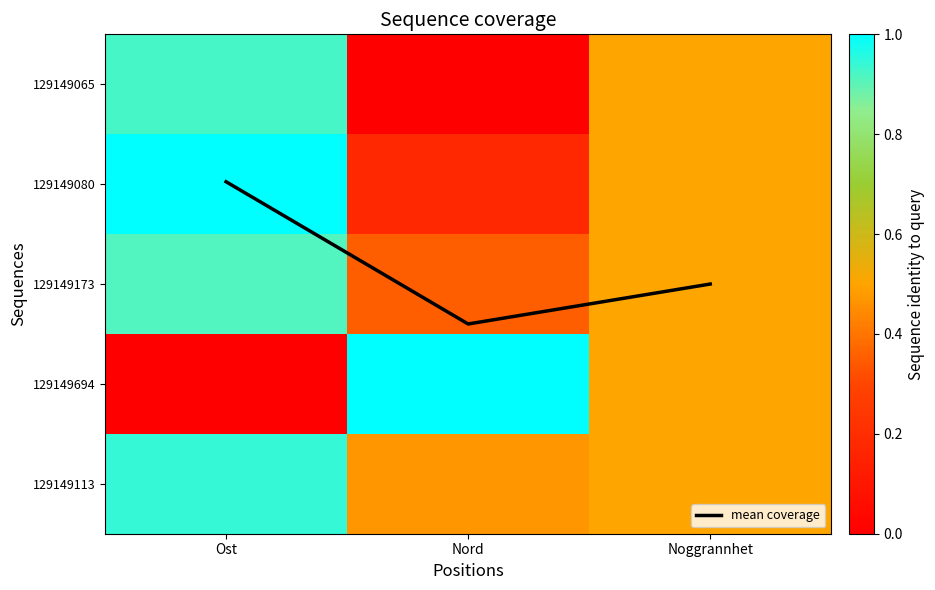

The 129149113 series shows 0.2 at Nord. True or false?

False